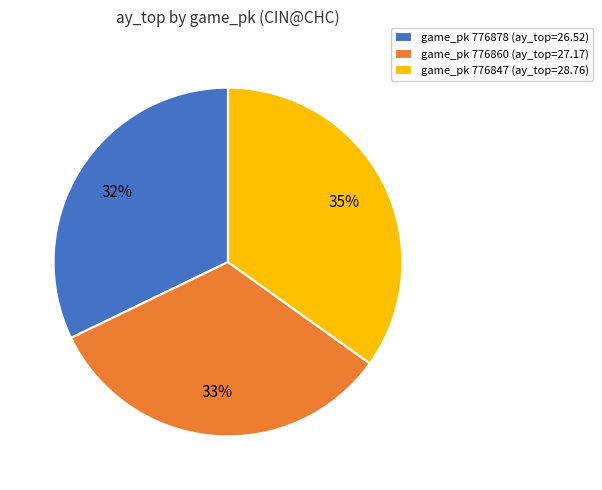

Is the sum of game_pk 776860 (ay_top=27.17) and game_pk 776878 (ay_top=26.52) greater than half?

Yes